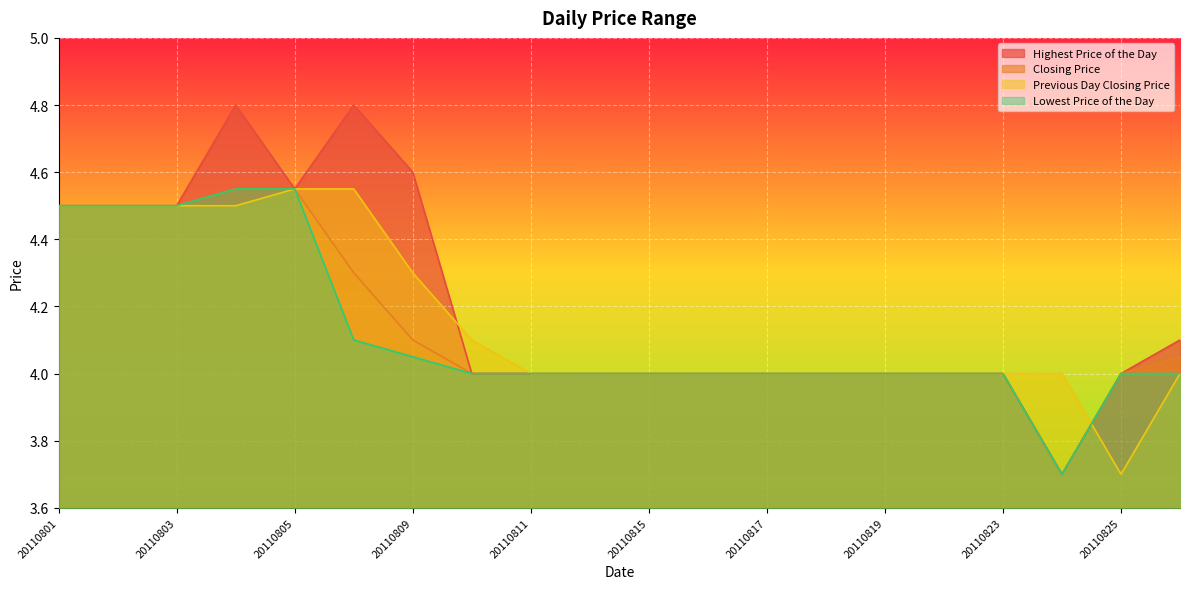

Which series ends up on top after the final intersection of Lowest Price of the Day and Previous Day Closing Price?

Lowest Price of the Day